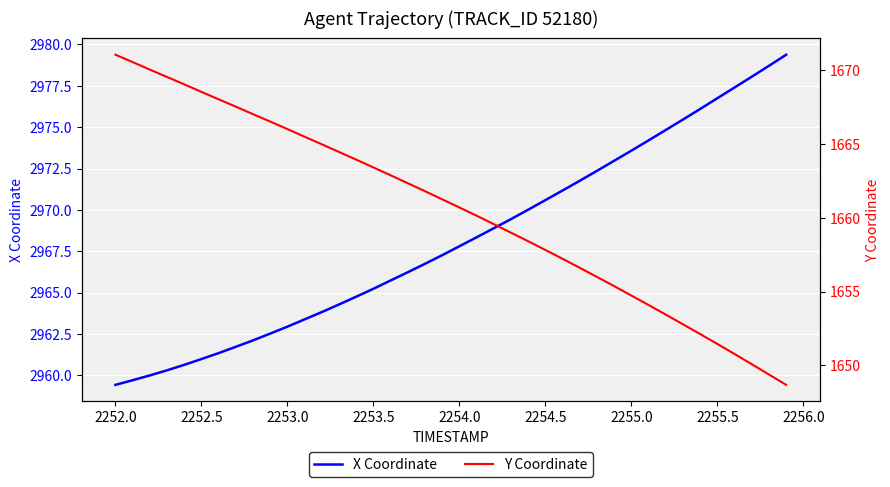

What is the value of the Y Coordinate point at the 21st from the left?

1660.7